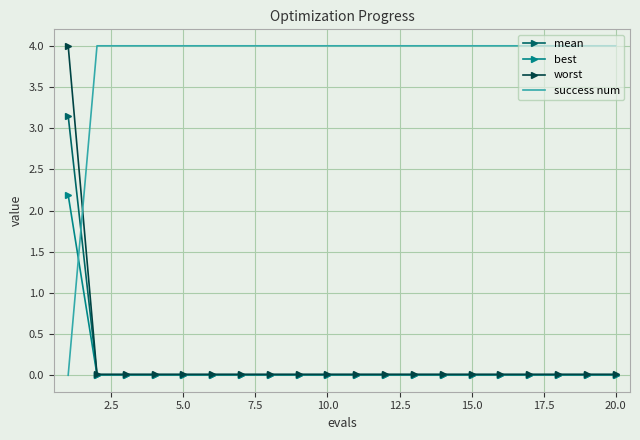

Which series has the largest total across all categories?

success num